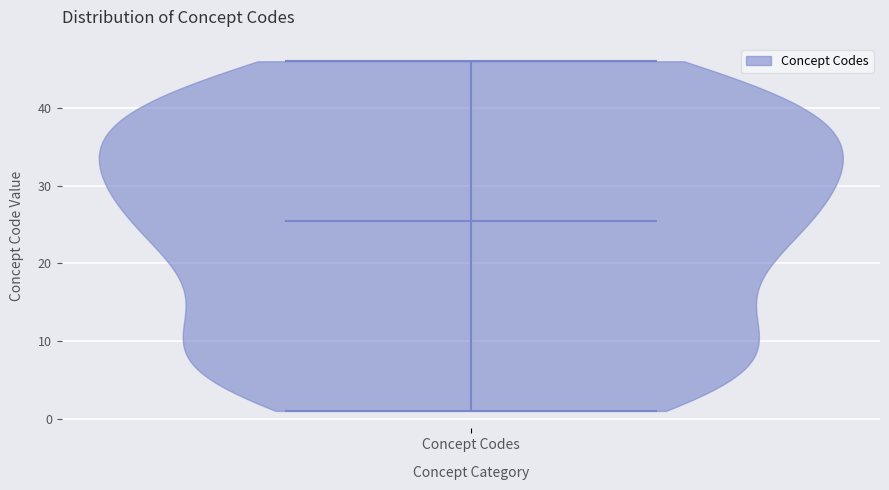

Read this violin plot against the y-axis: where its median line is, and the lowest and highest points the violin reaches. The values are not printed on the chart, so give them approximately, as read against the axis.

median line 26, lowest point 1, highest point 46